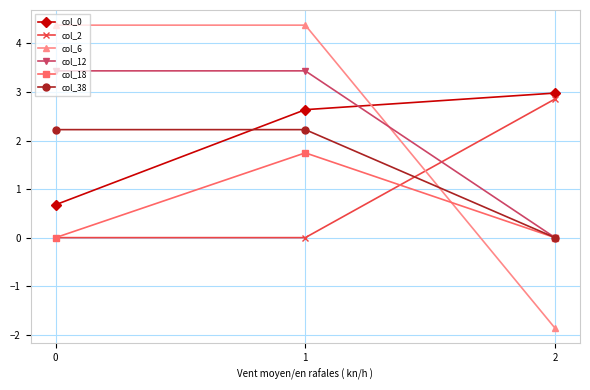

How many lines are shown in the chart?

6